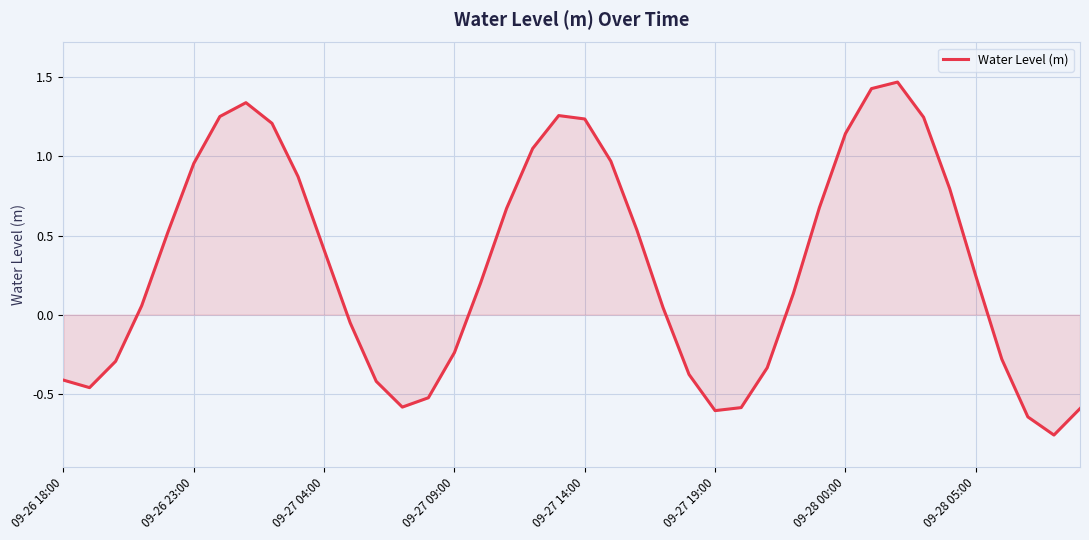

What is the average value?

0.3